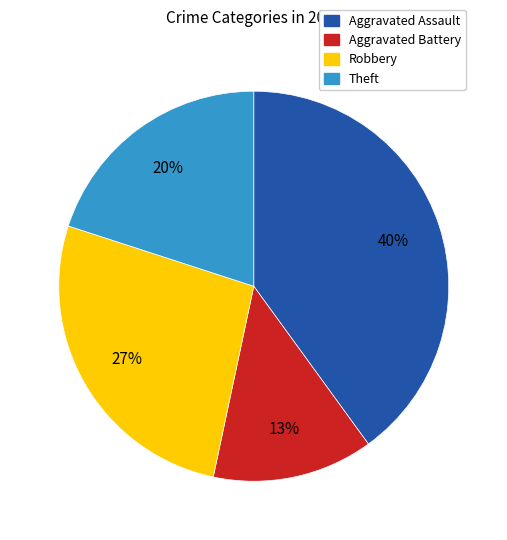

Count the number of slices in the pie.

4